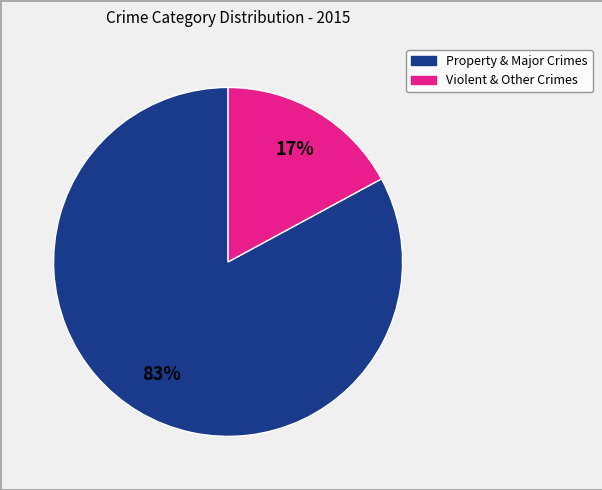

To the nearest percent, what is the average slice percentage?

50%